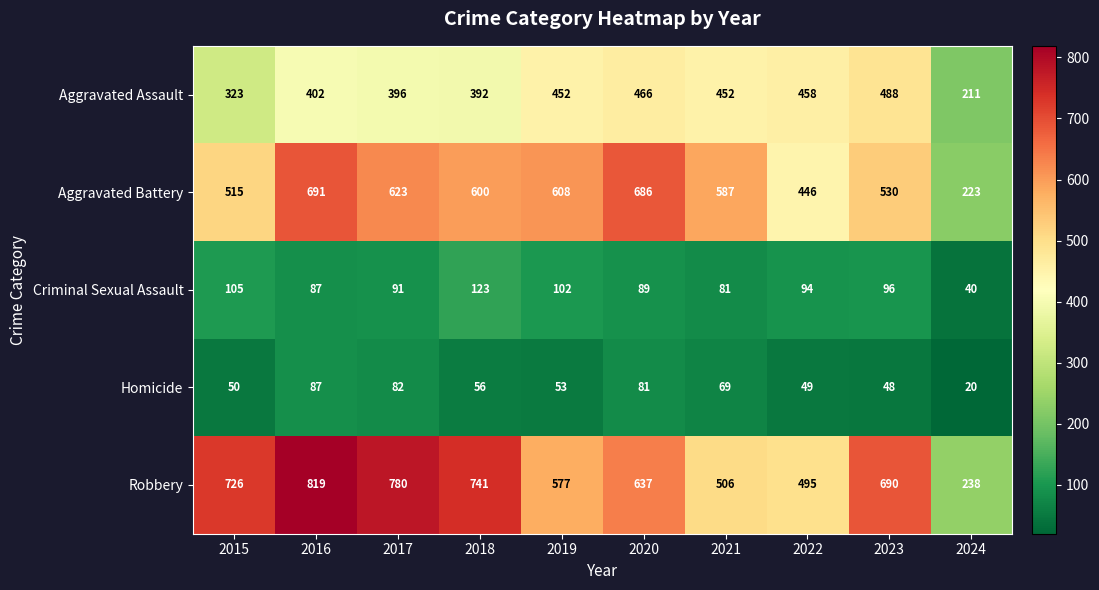

What is the total value across all series at 2024?

732